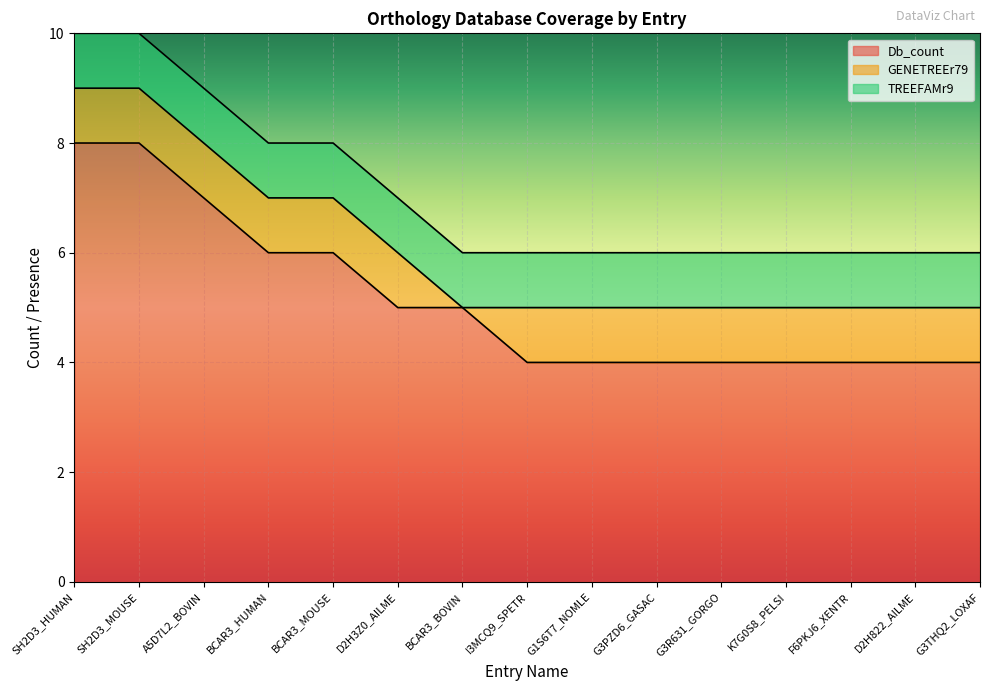

What is the difference between the second highest and minimum values in the GENETREEr79 series?

1